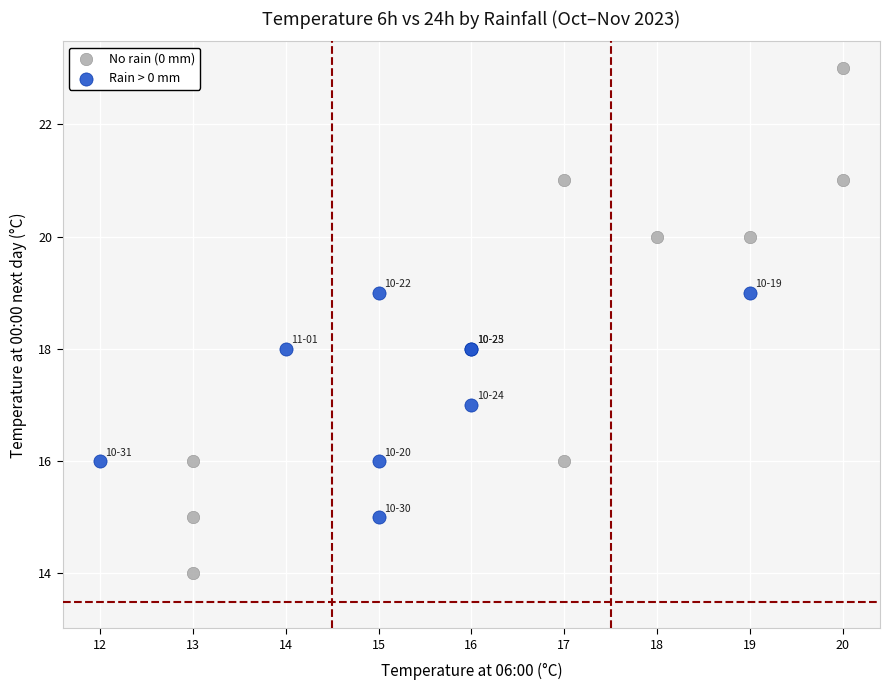

Which series contains the highest Y value?

No rain (0 mm)